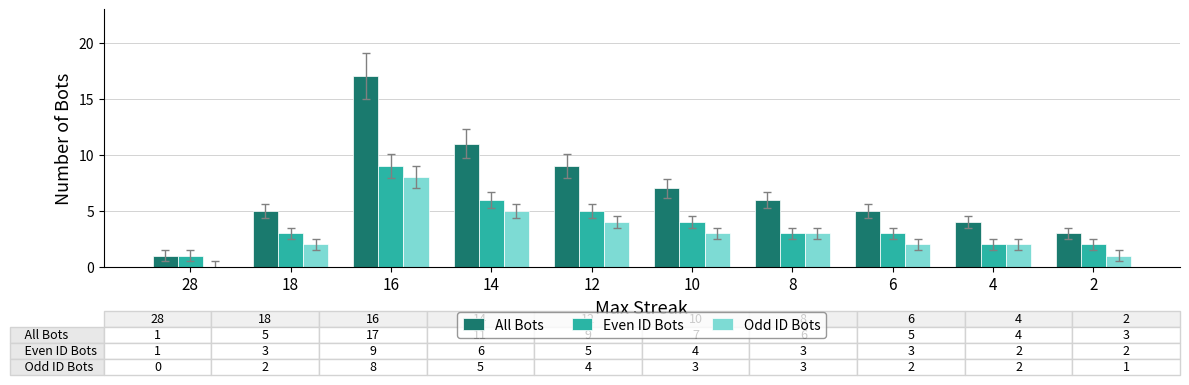

At which label does Even ID Bots reach its peak?

16